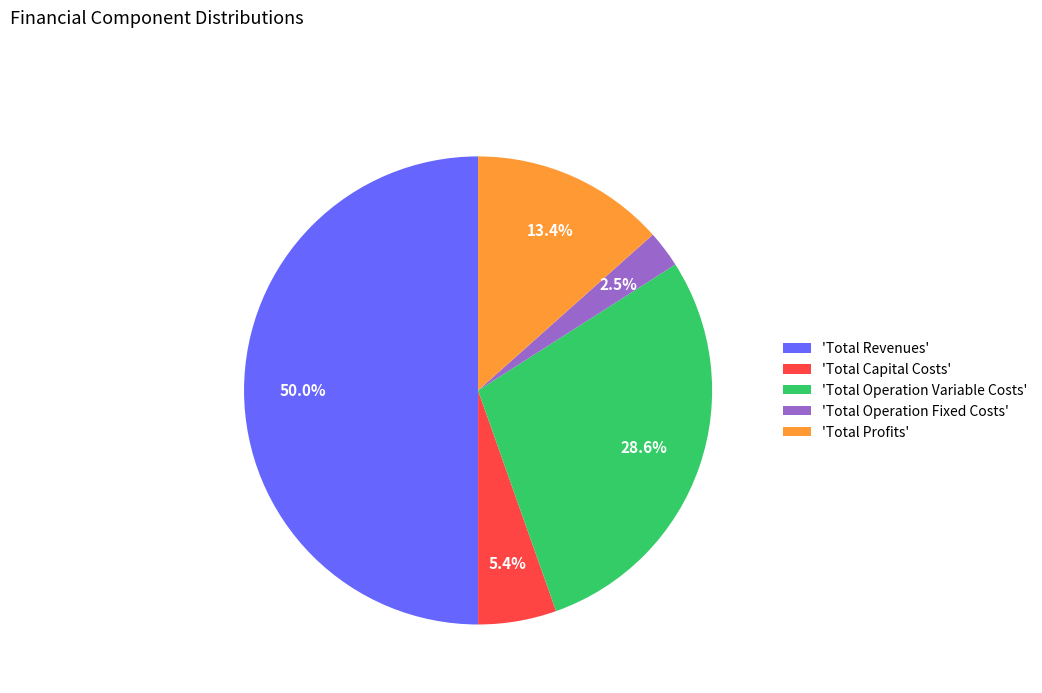

To the nearest percent, what is the average slice percentage?

20%